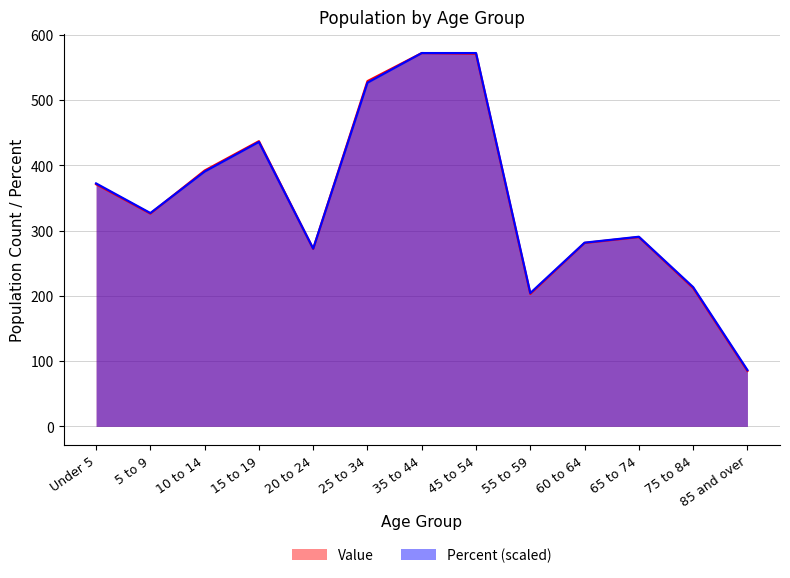

Which series has the largest total across all categories?

Percent